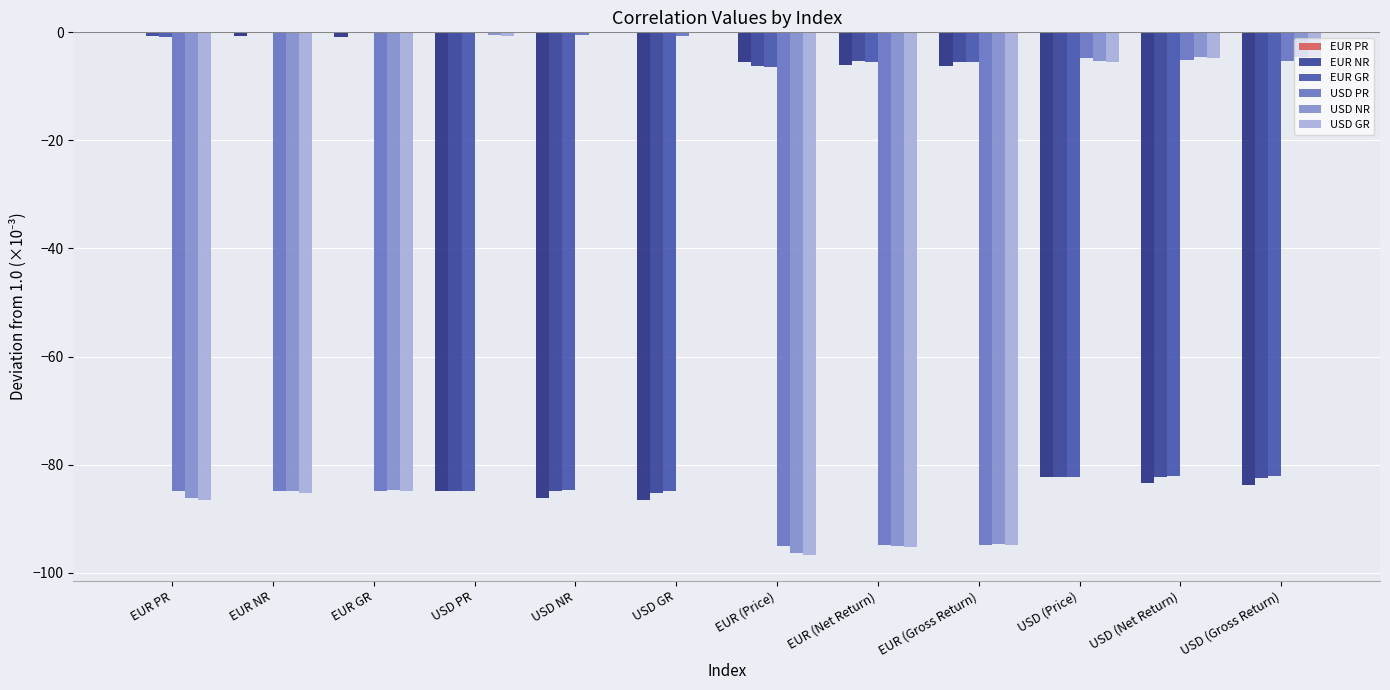

The value of USD NR at USD PR is -1.0. True or false?

False